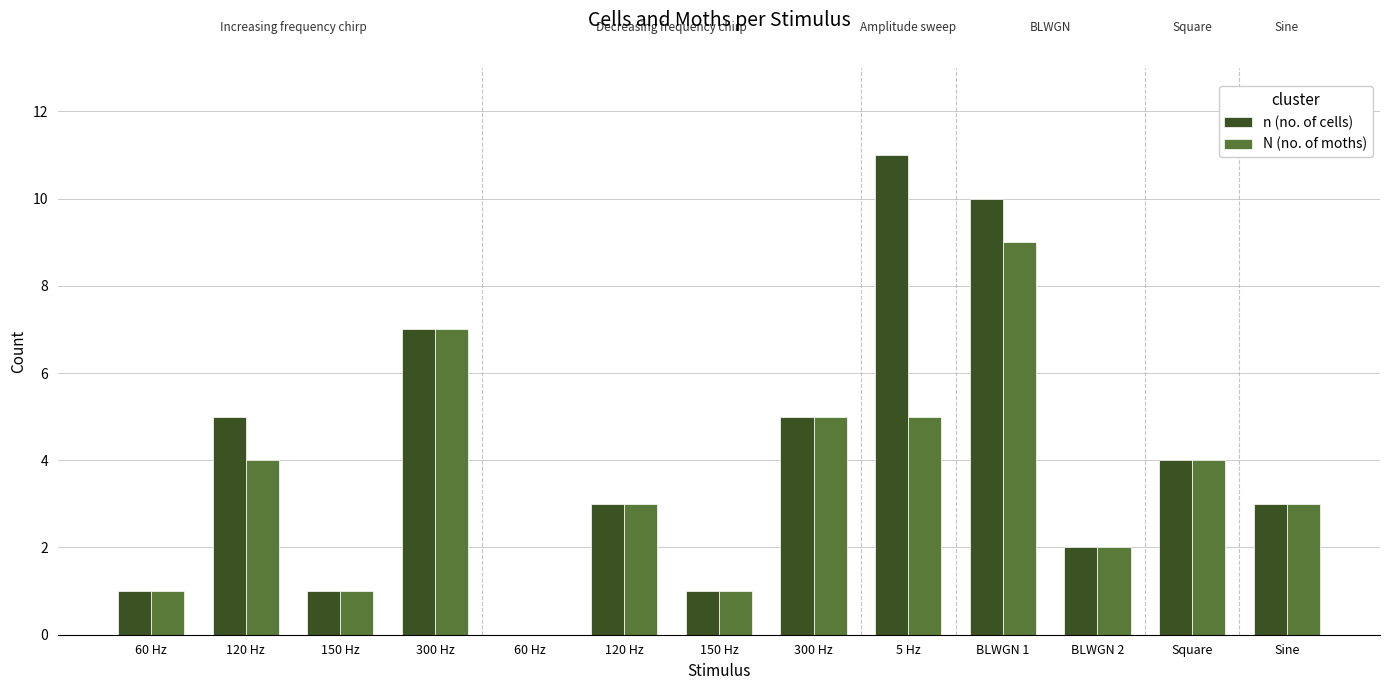

What is the sum of all n (no. of cells) values?

53